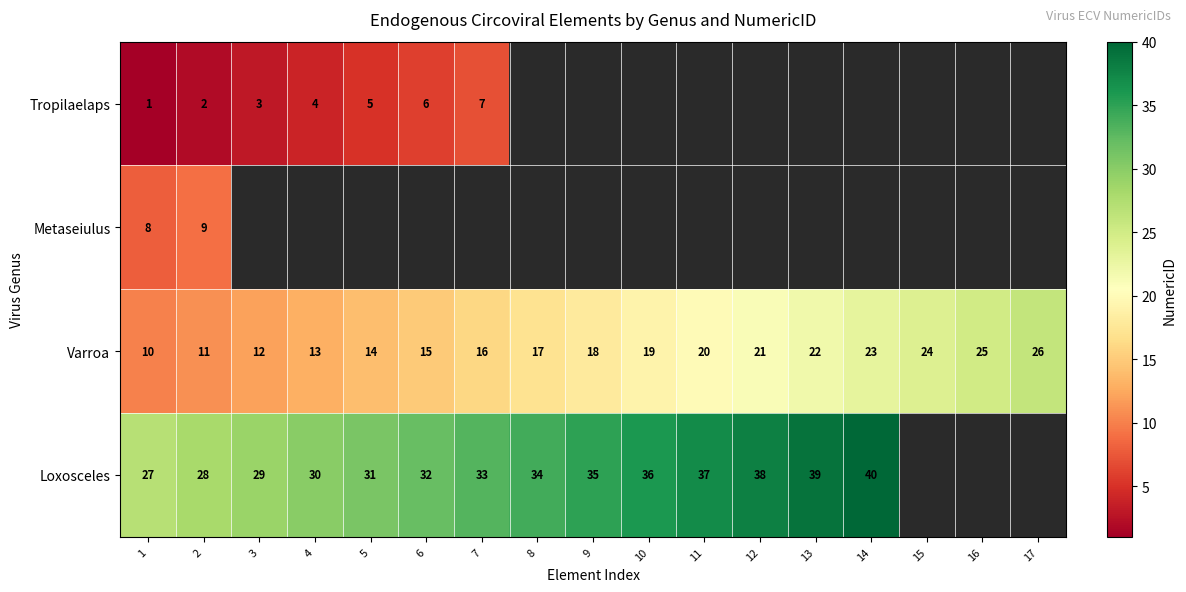

Which category has the lowest value across all series?

1